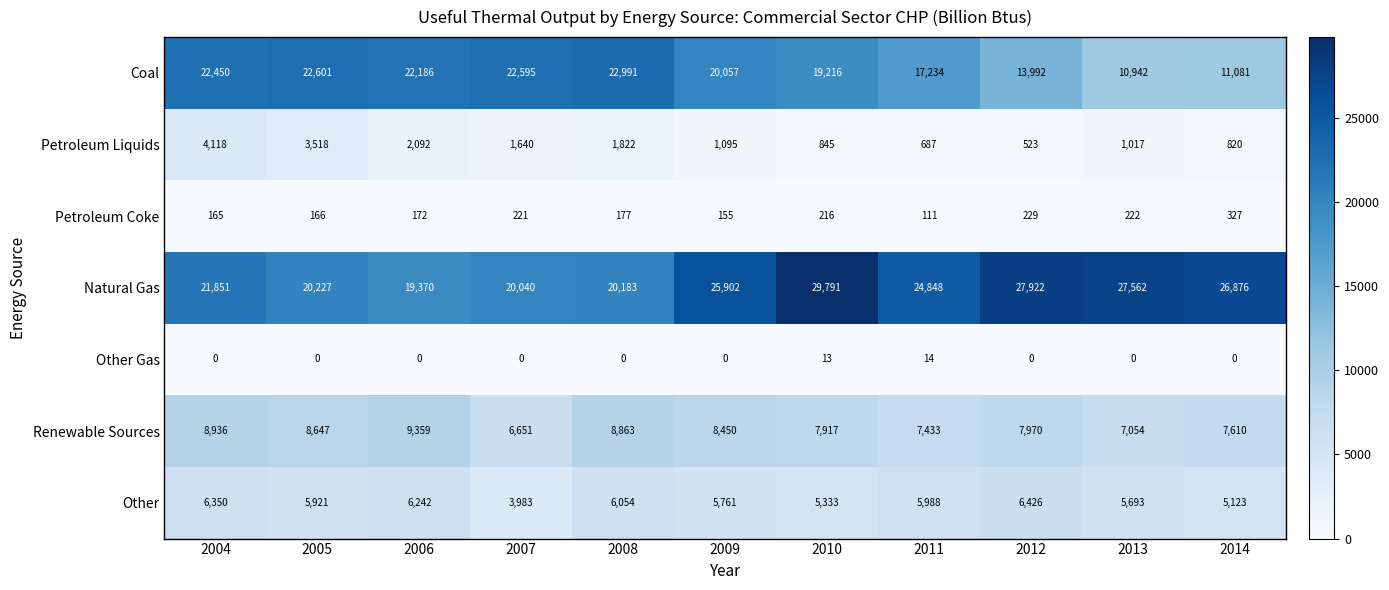

What is the difference between the maximum and second lowest values in the Petroleum Liquids series?

3431